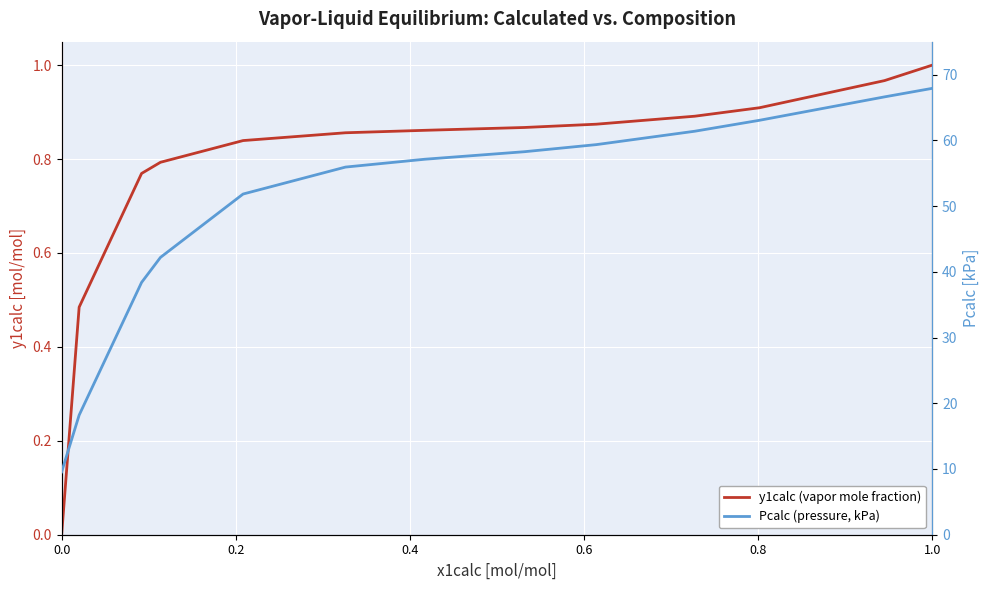

What is the highest value of the y1calc (vapor mole fraction) series?

1.0